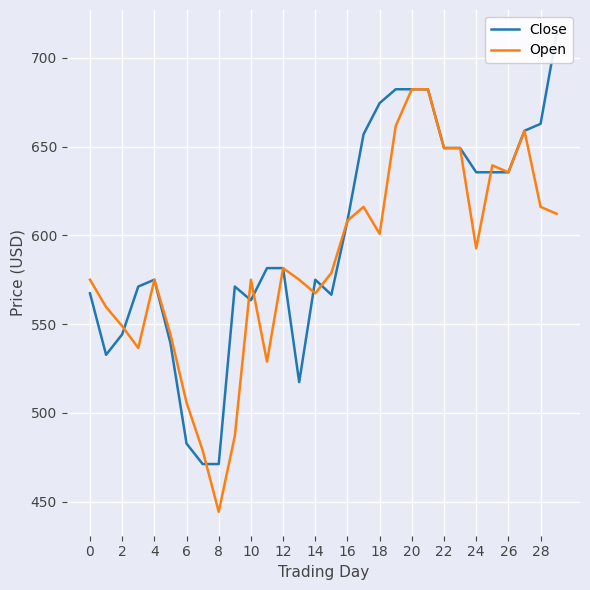

At how many categories does at least one series exceed 588?

14